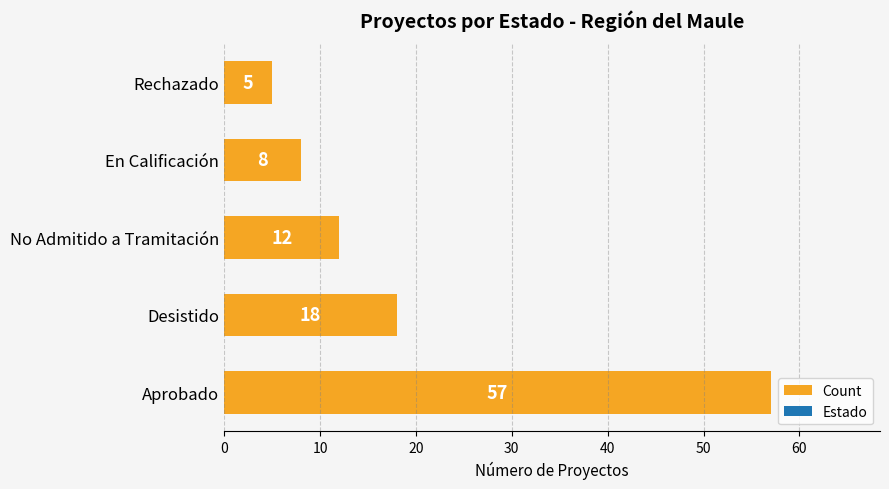

Reading bottom to top, transcribe all the data shown in this chart.

Aprobado=57	Desistido=18	No Admitido a Tramitación=12	En Calificación=8	Rechazado=5